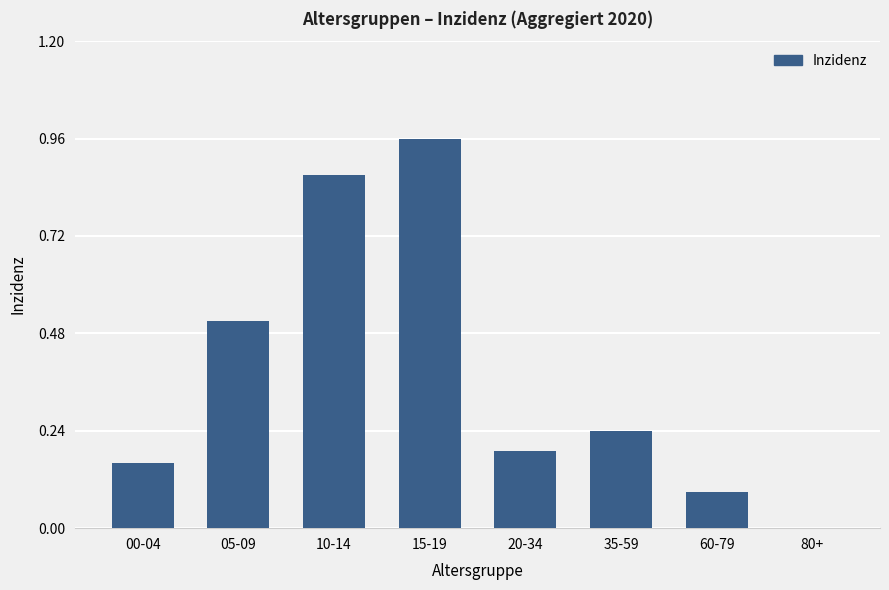

How many positive values are there?

7